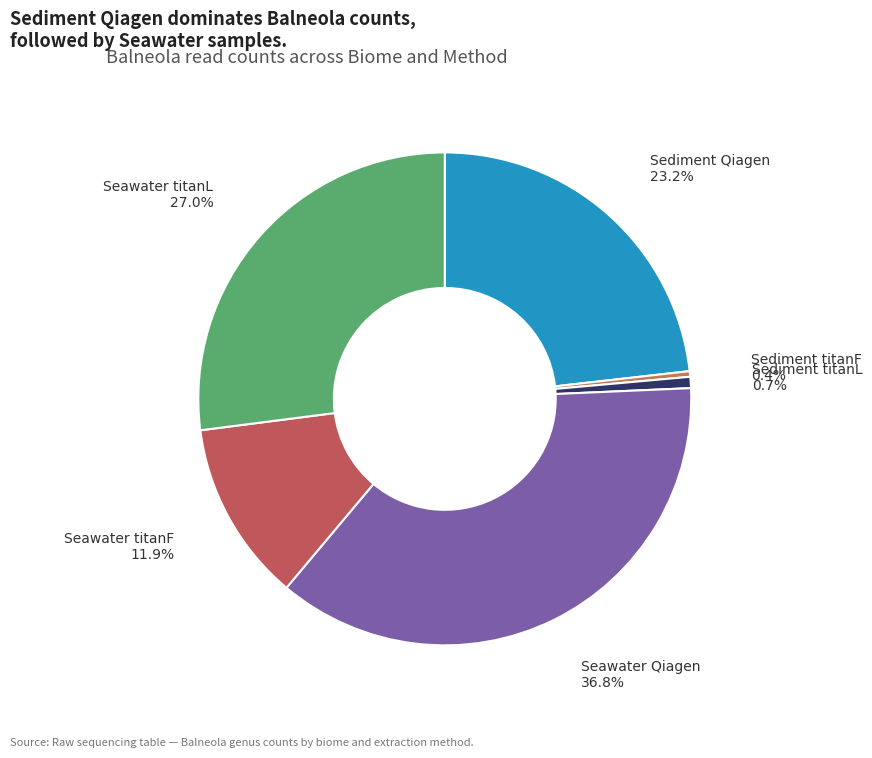

Rank the categories by value from highest to lowest.

Seawater Qiagen, Seawater titanL, Sediment Qiagen, Seawater titanF, Sediment titanL, Sediment titanF